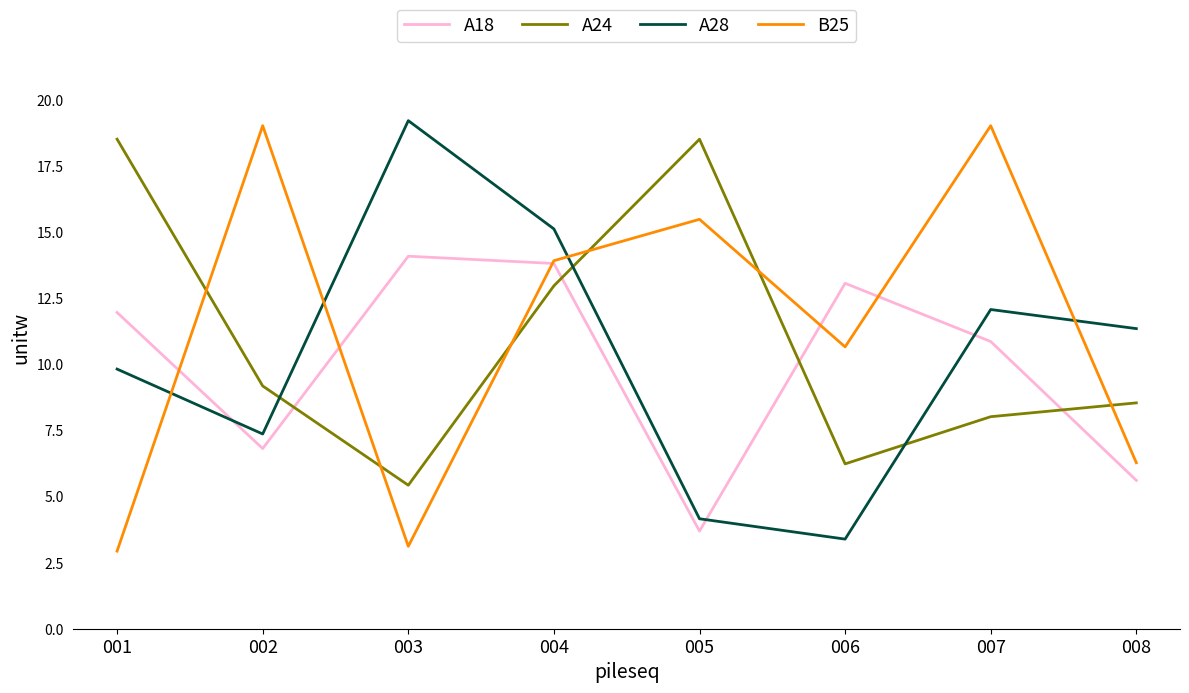

What is the smallest value displayed?

2.9